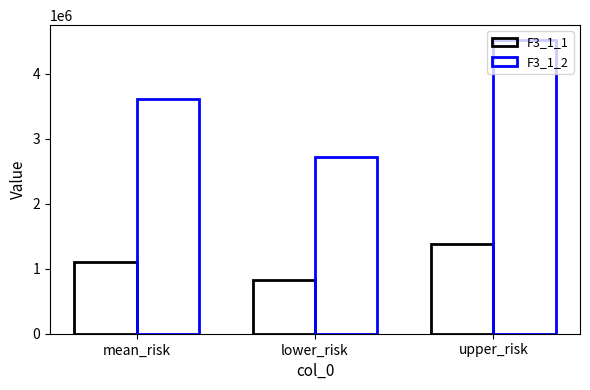

Are the bars grouped side by side (vs. stacked)?

Yes